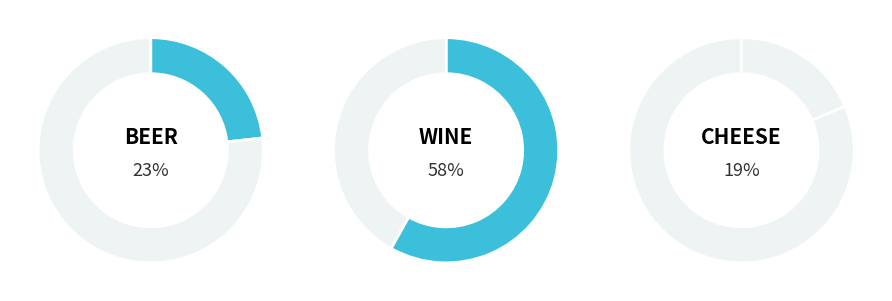

To the nearest percent, what portion does cheese represent?

19%